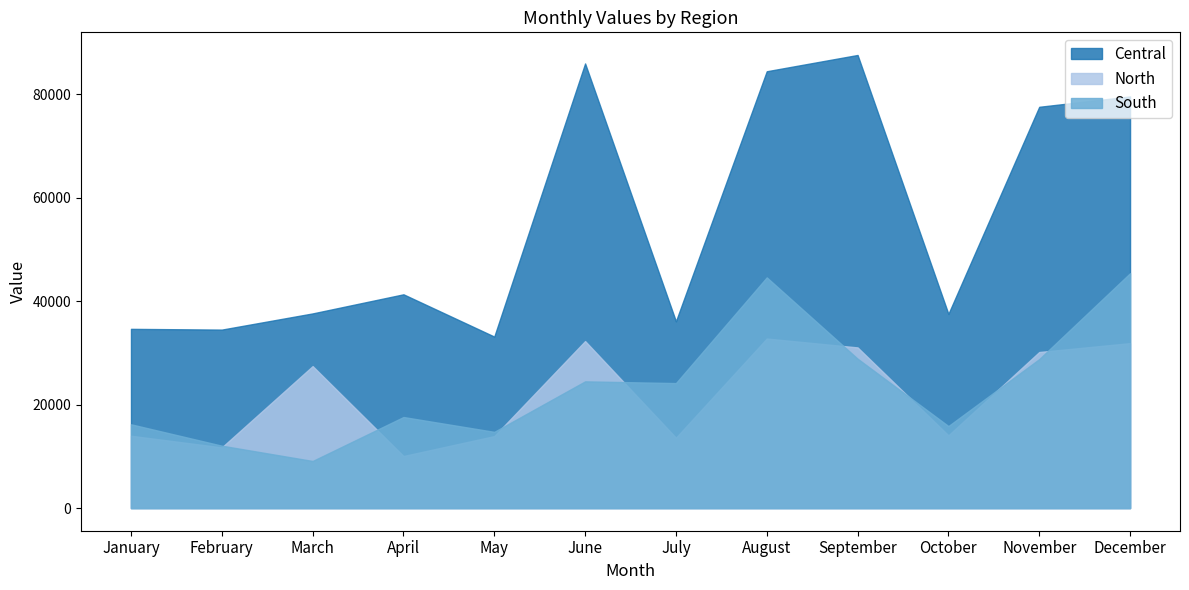

What is the average value of the North series?

21909